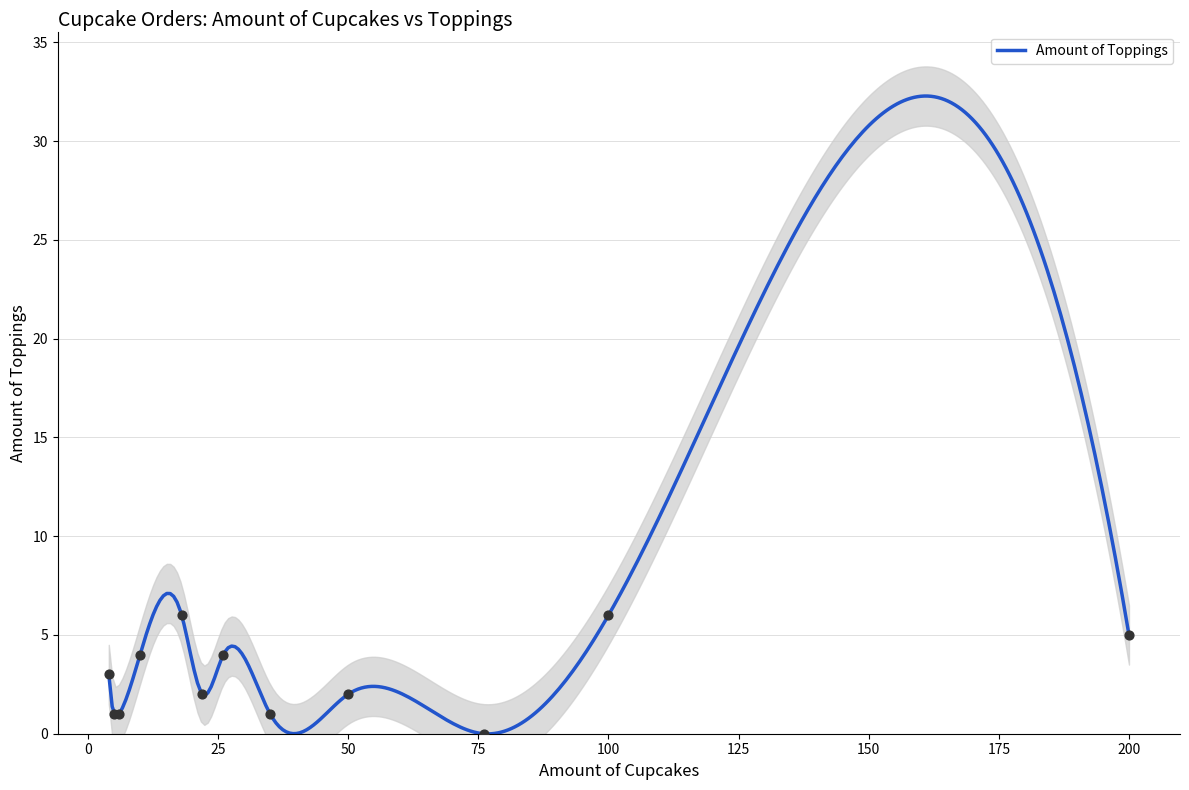

What is the highest value of the Amount of Toppings series?

32.3